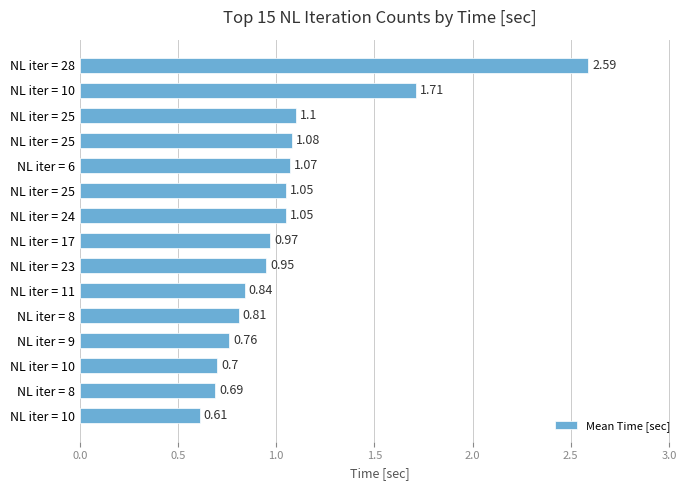

How many categories are shown in the chart?

15